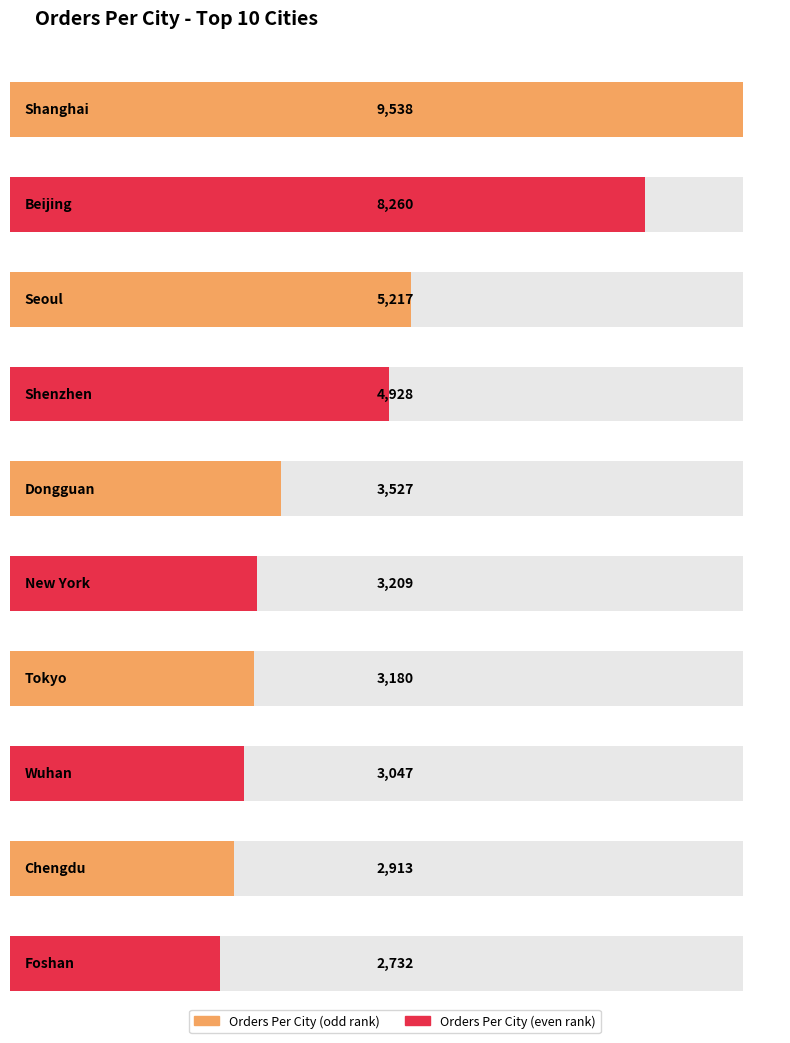

What is the greatest value displayed?

9538